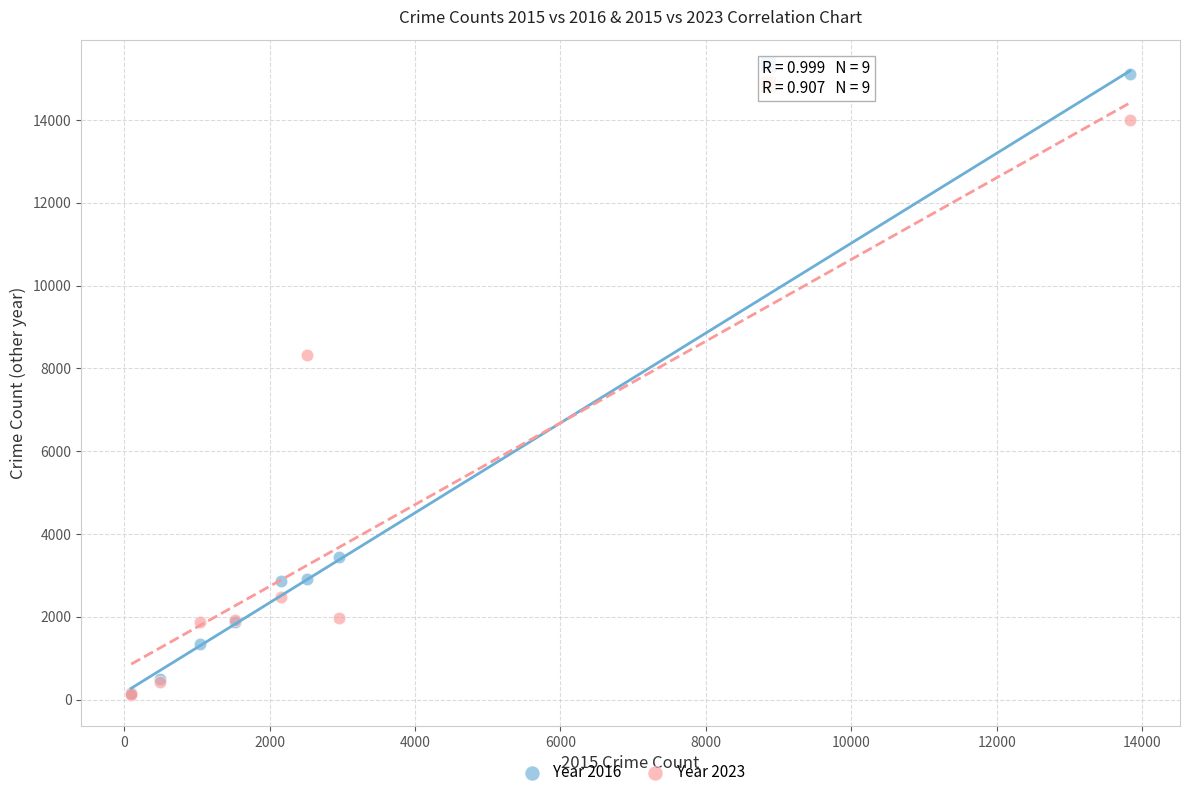

Across all series, what Y value is closest to 7617?

8324